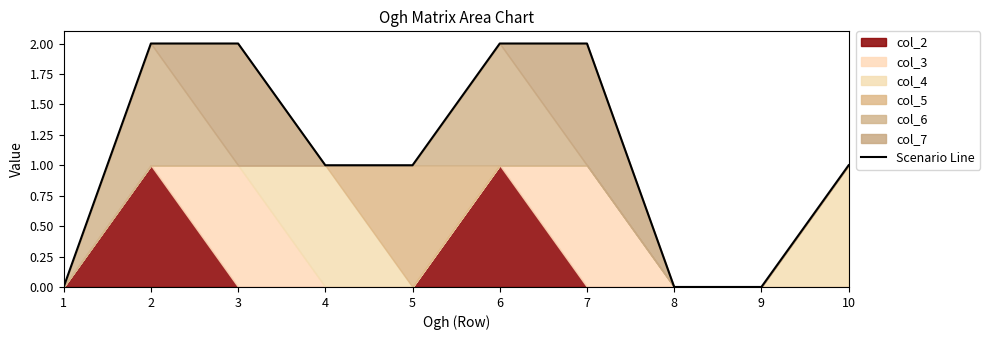

What is the approximate value at 3?

2